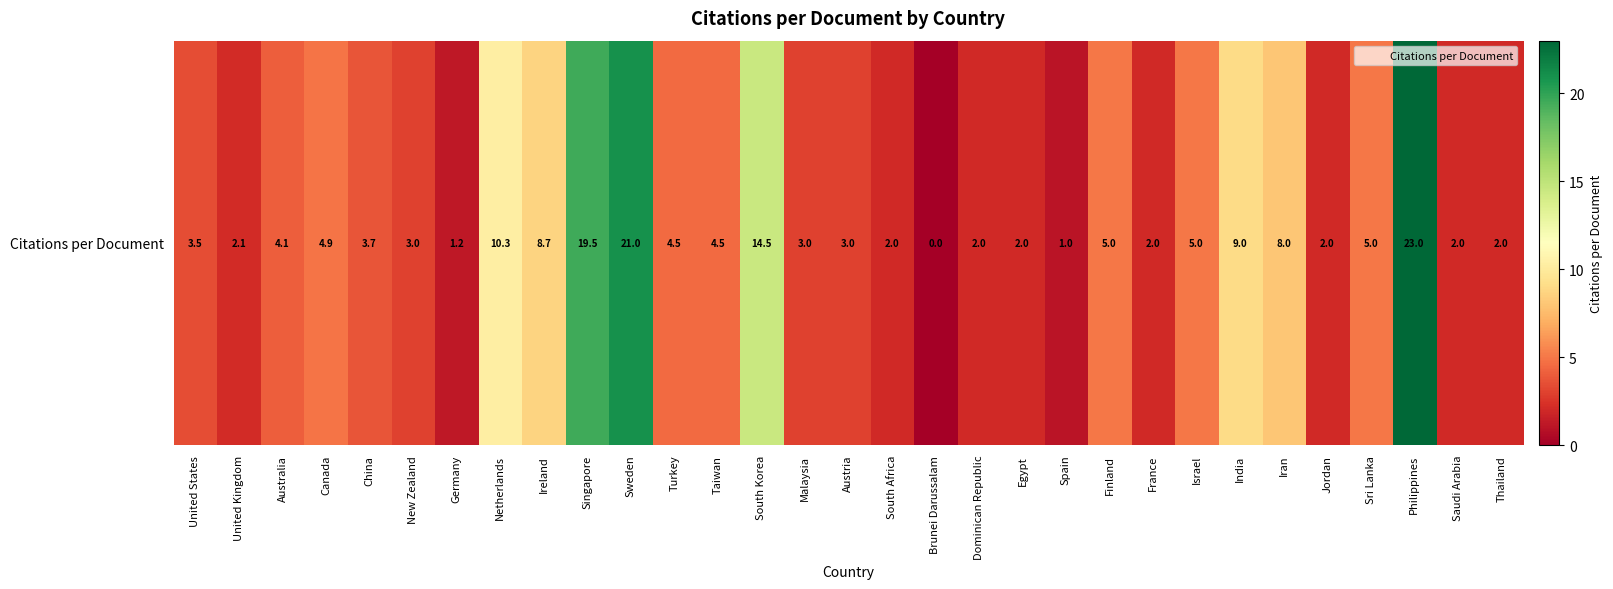

What is the difference between the second highest and second lowest values?

20.0